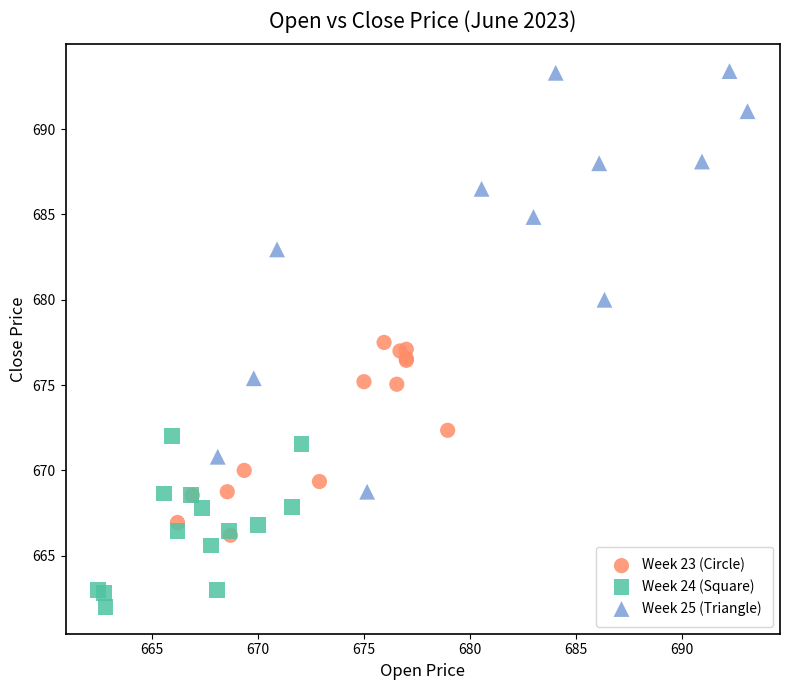

Which series has the widest spread of Y values?

Week 25 (Triangle)